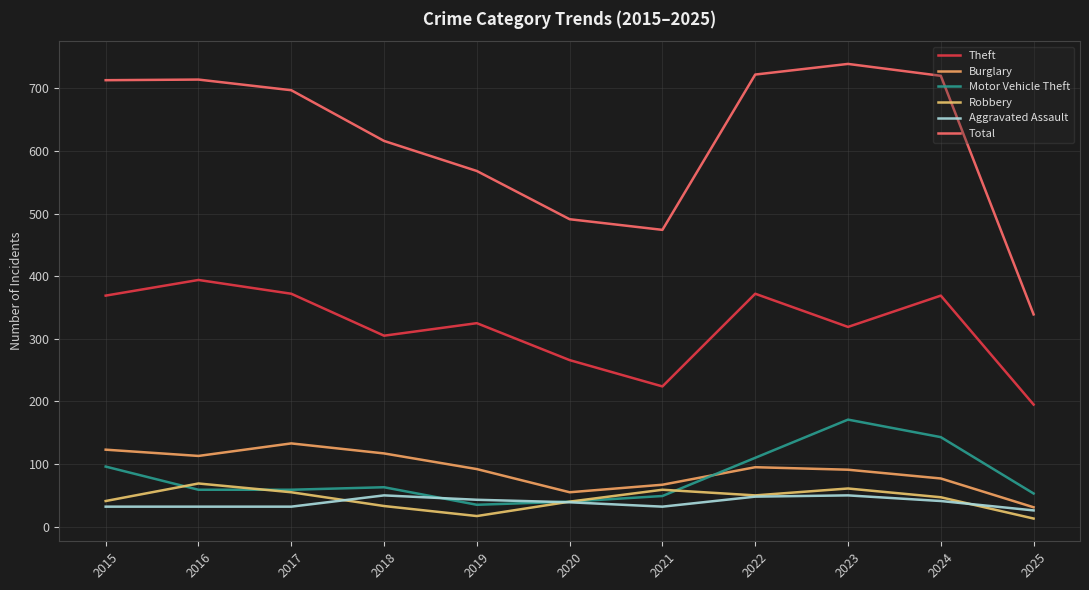

What is the sum of all Robbery values?

485